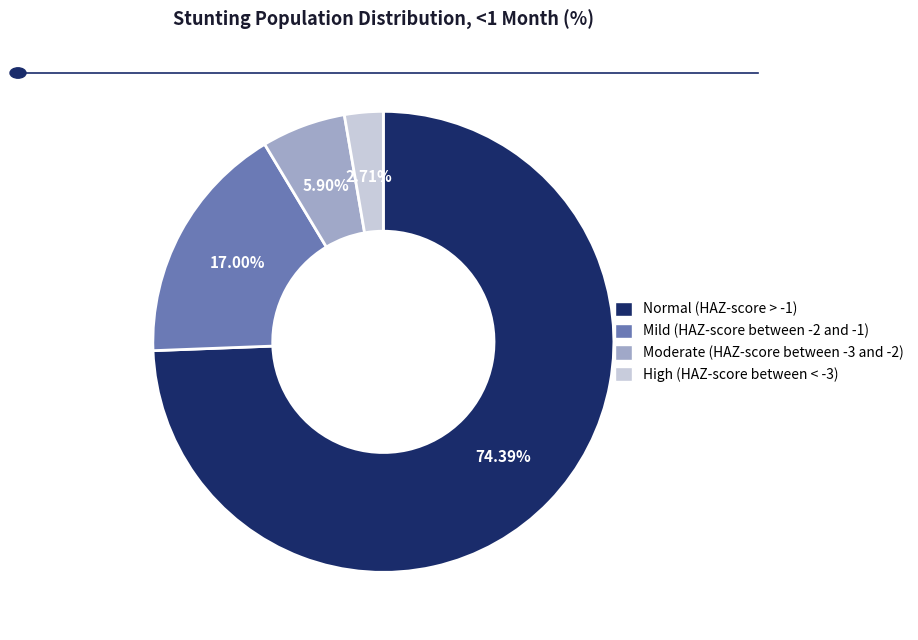

Is the sum of Mild (HAZ-score between -2 and -1) and Moderate (HAZ-score between -3 and -2) greater than half?

No